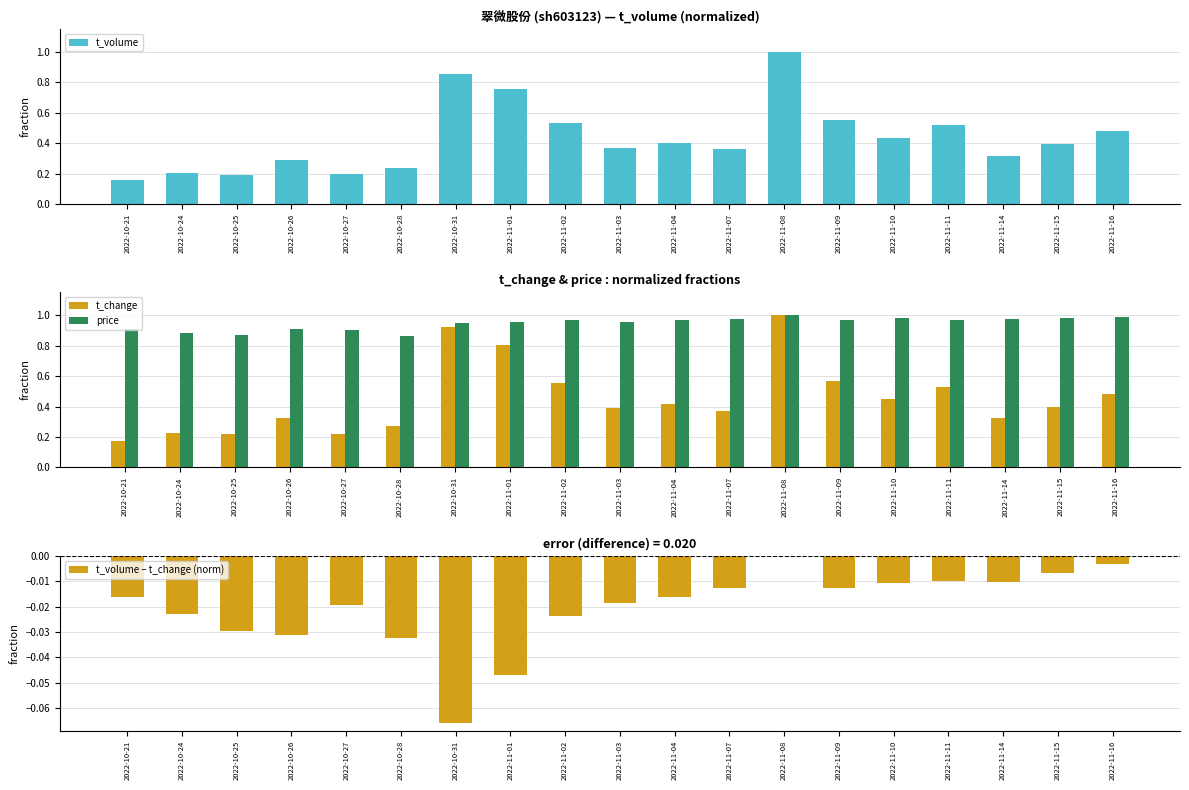

What is the label of the 7th bar from the right?

2022-11-08